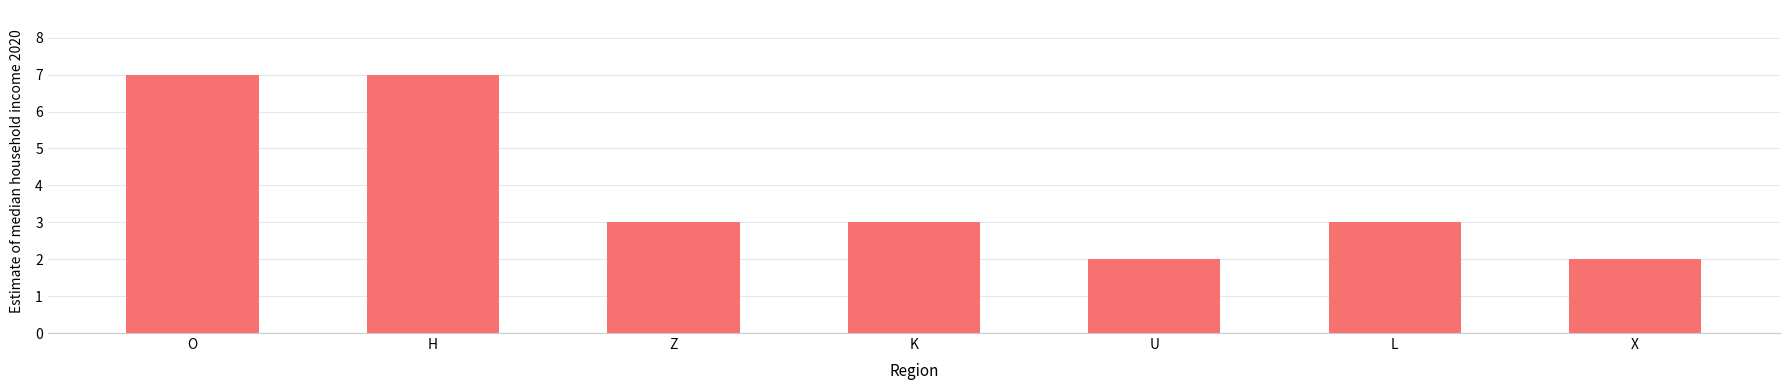

What is the sum of the values at H and K?

10